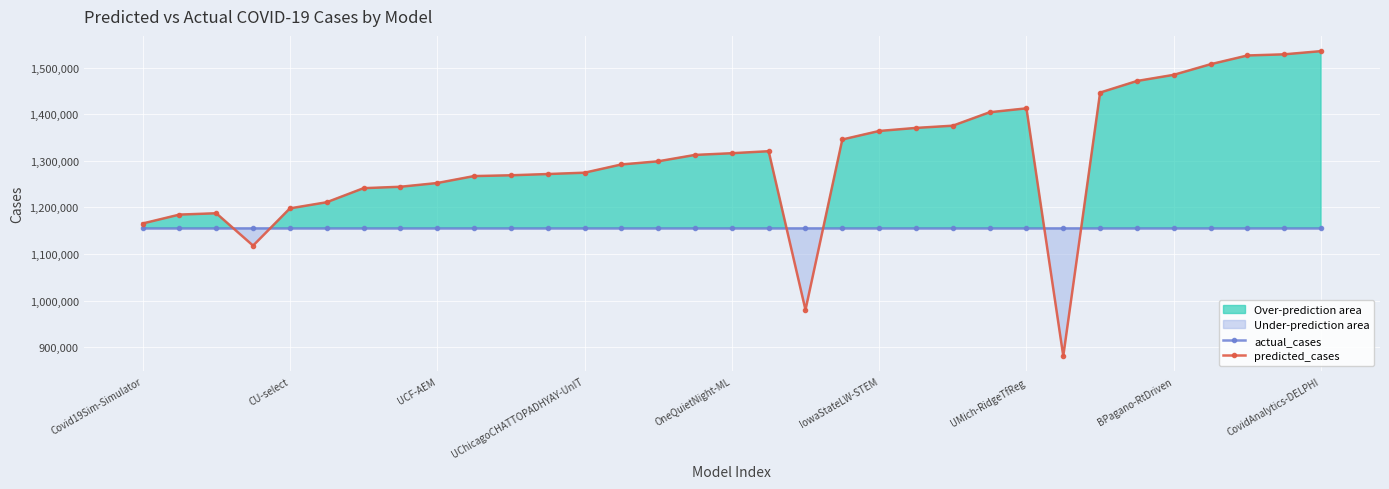

True or false: actual_cases and predicted_cases intersect in this chart.

True